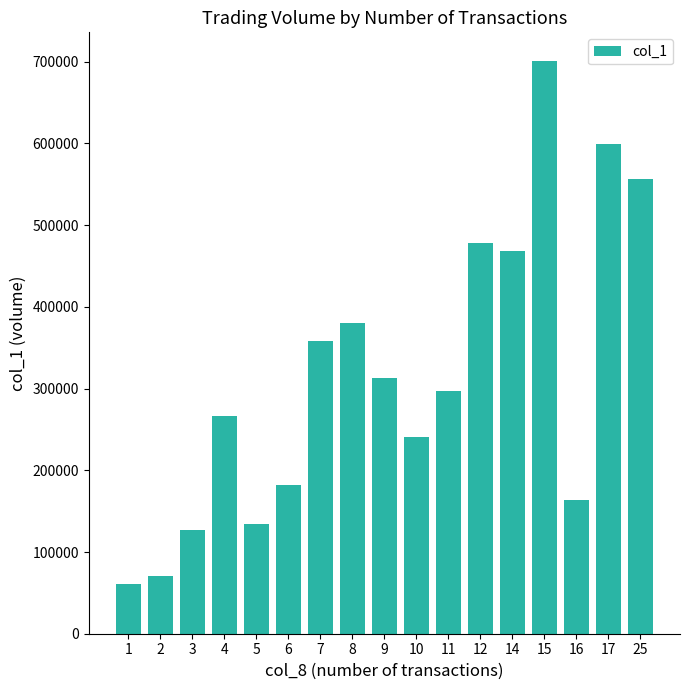

The value at 2 is 70666. True or false?

True